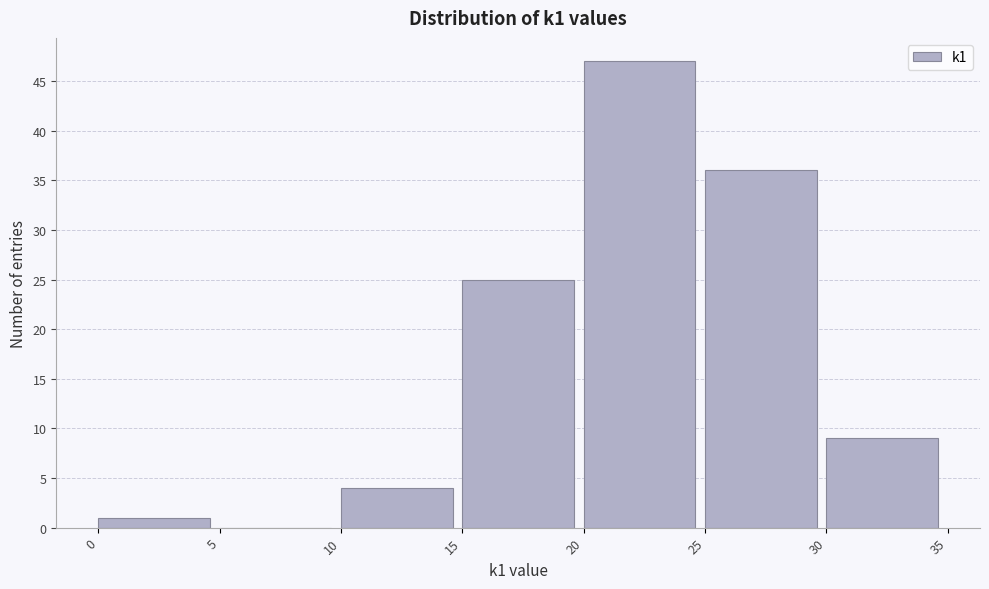

Reading left to right, transcribe this chart: for each bar, give the range it covers on the x-axis and its height. The values are not printed on the chart, so give them approximately, as read against the axis.

0 to 5: 1
5 to 10: 0
10 to 15: 4
15 to 20: 25
20 to 25: 47
25 to 30: 36
30 to 35: 9